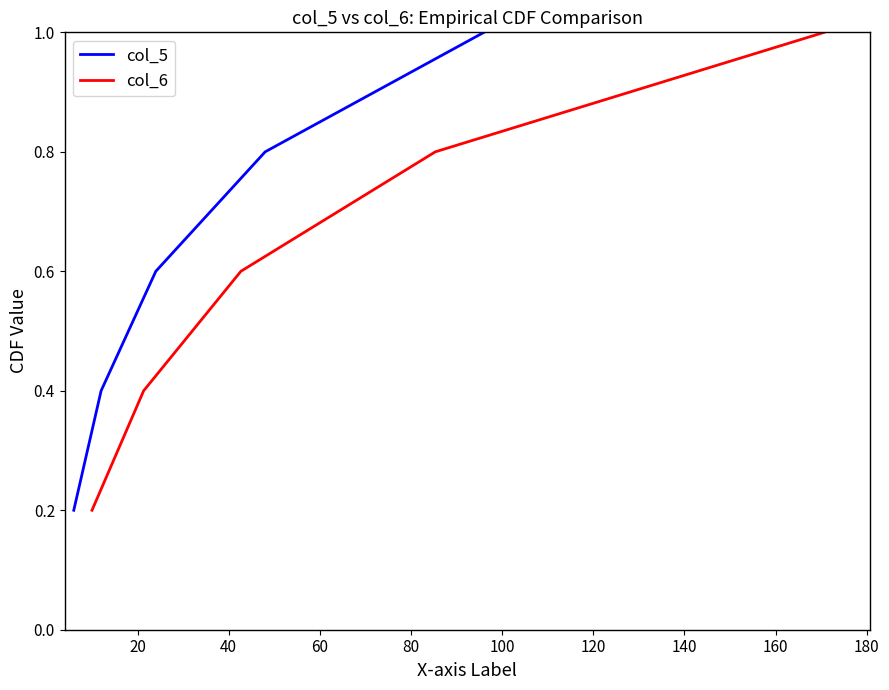

What is the highest value of the col_5 series?

1.0